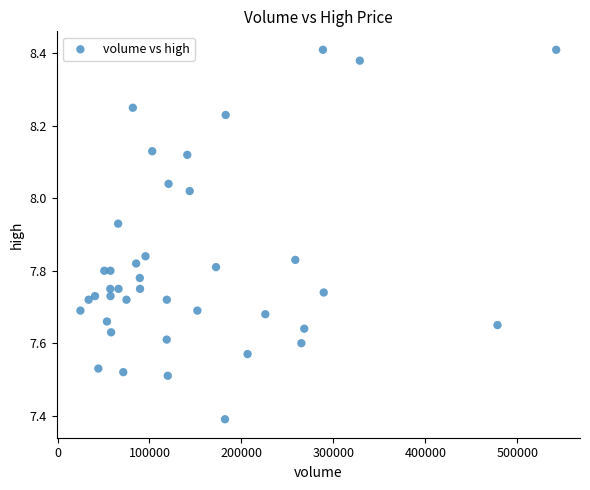

What is the range of Y values (max minus min)?

1.0